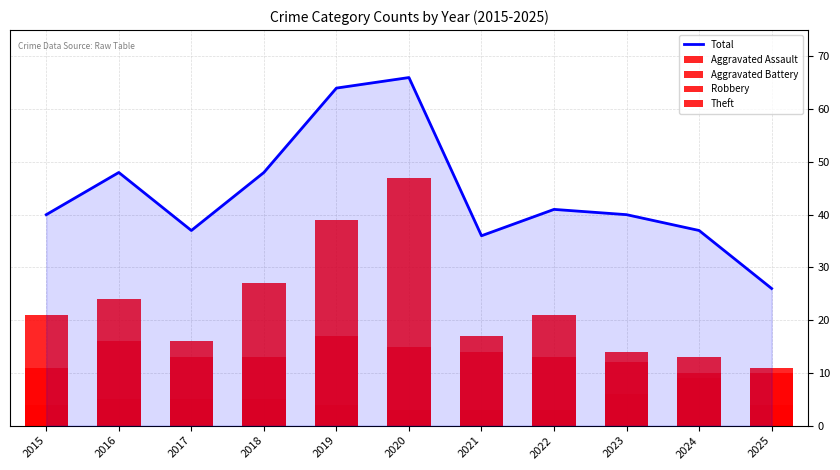

What is the maximum value for Total?

66